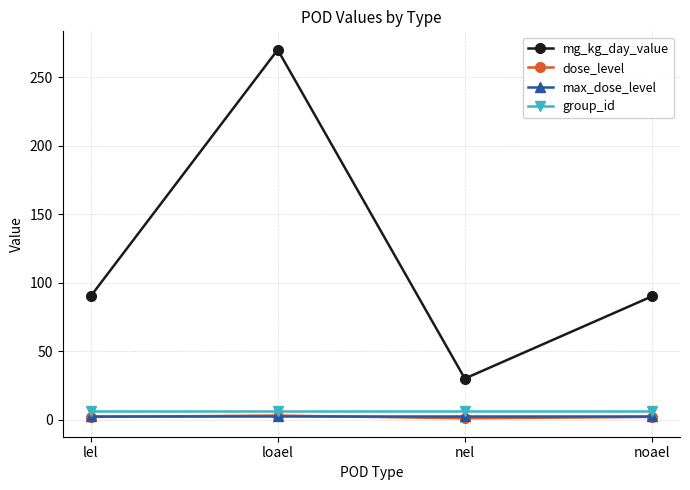

What are all the series names shown in the legend?

mg_kg_day_value, dose_level, max_dose_level, group_id